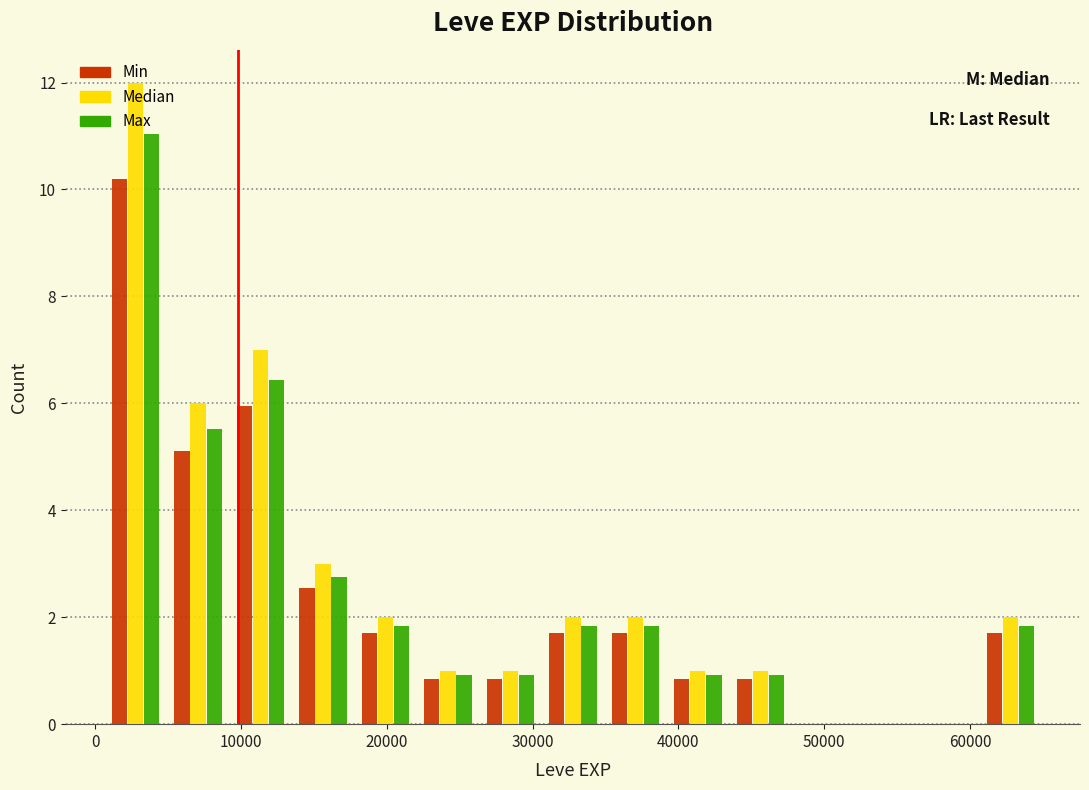

What is the height of the Max bar covering 35000 to 39000 on the x-axis? Neither the bar edges nor the heights are printed on the chart, so give them approximately, as read against the axes.

1.8